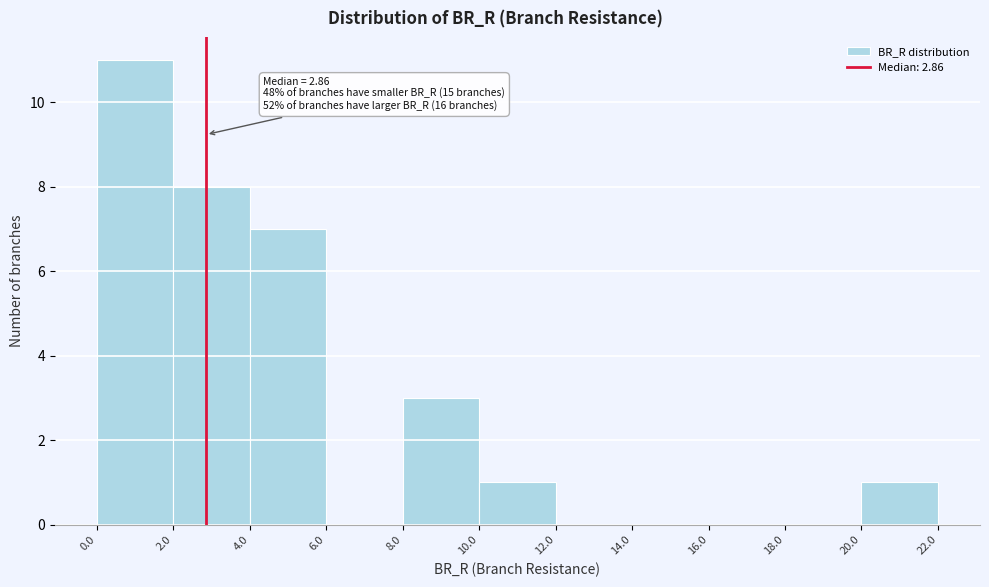

Which range on the x-axis has the tallest bar?

0.0 to 2.0